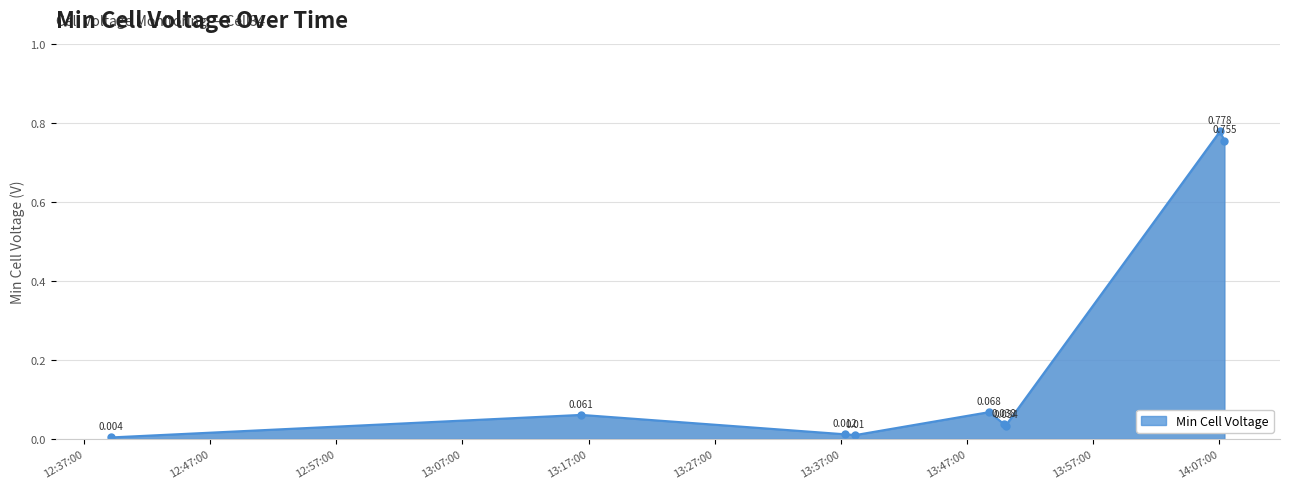

Count the number of data series in this chart.

1